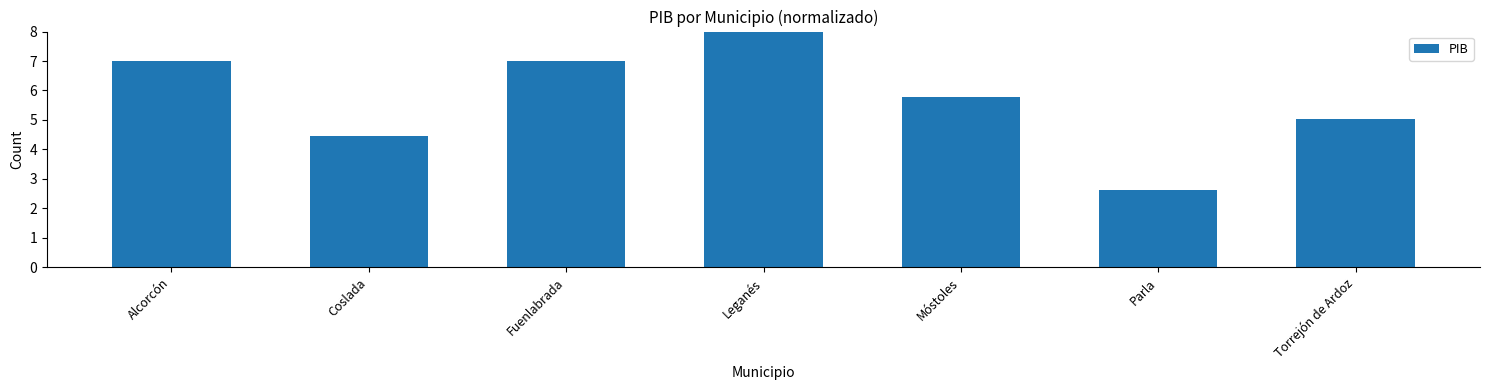

What is the sum of all values?

39.9